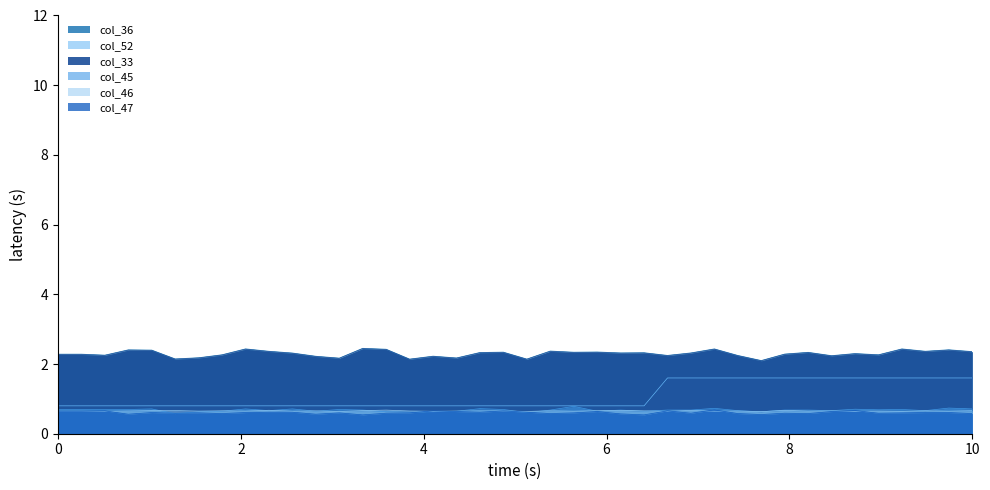

What is the minimum value for col_45?

0.6